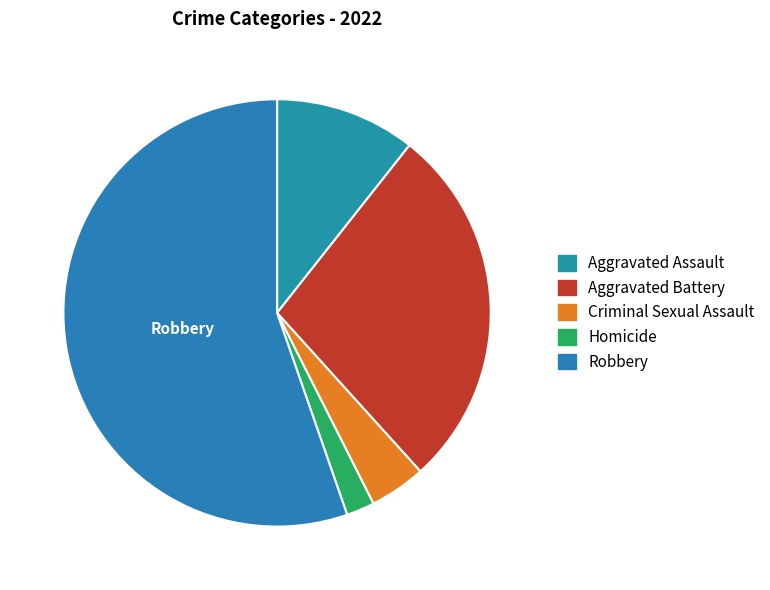

Count the number of slices in the pie.

5